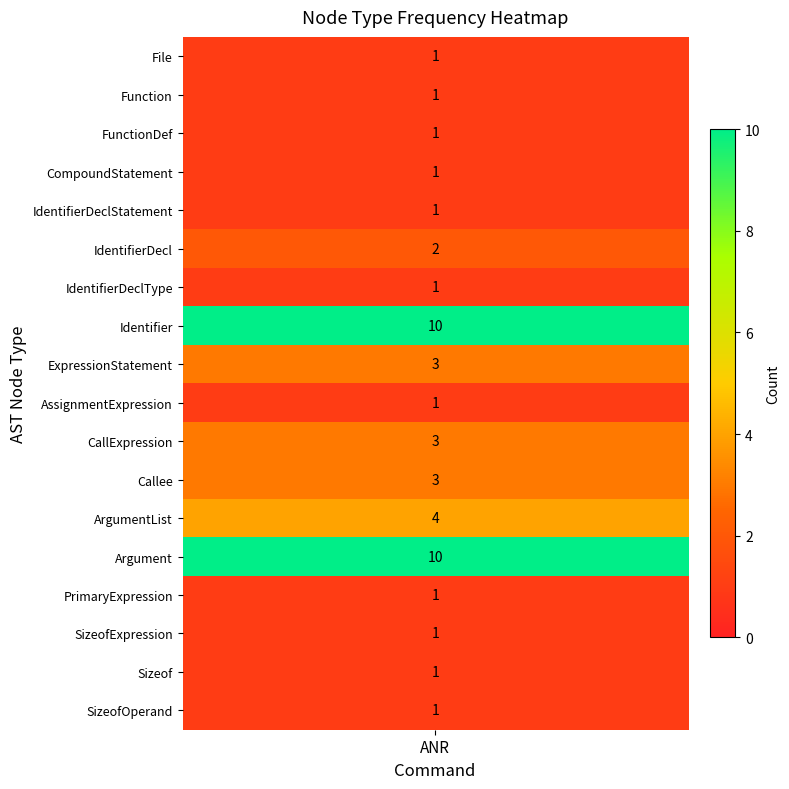

List the labels in order of value, largest first.

Identifier, Argument, ArgumentList, ExpressionStatement, CallExpression, Callee, IdentifierDecl, File, Function, FunctionDef, CompoundStatement, IdentifierDeclStatement, IdentifierDeclType, AssignmentExpression, PrimaryExpression, SizeofExpression, Sizeof, SizeofOperand